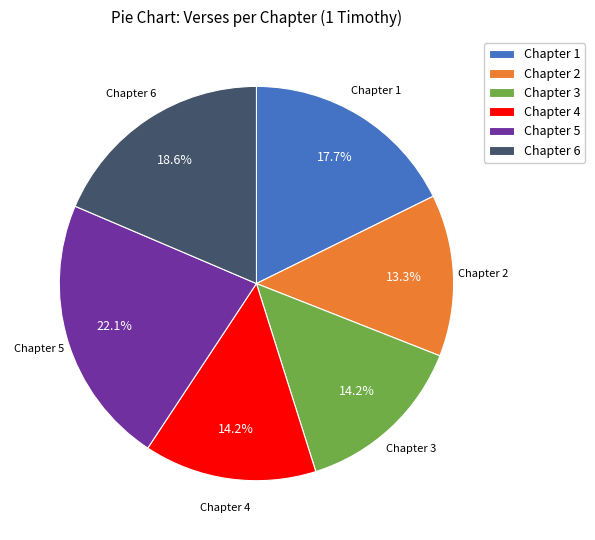

Approximately how many times larger is the value at Chapter 2 compared to Chapter 5?

0.6